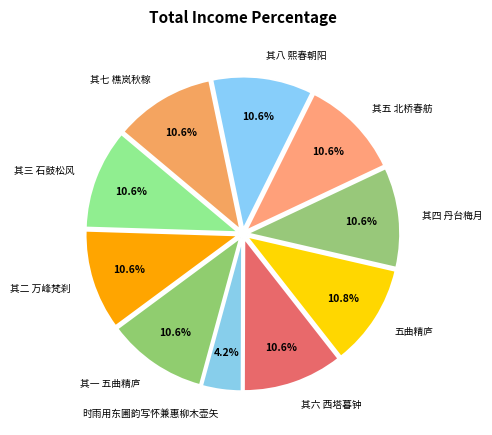

To the nearest percent, what portion does 其七 樵岚秋稼 represent?

11%